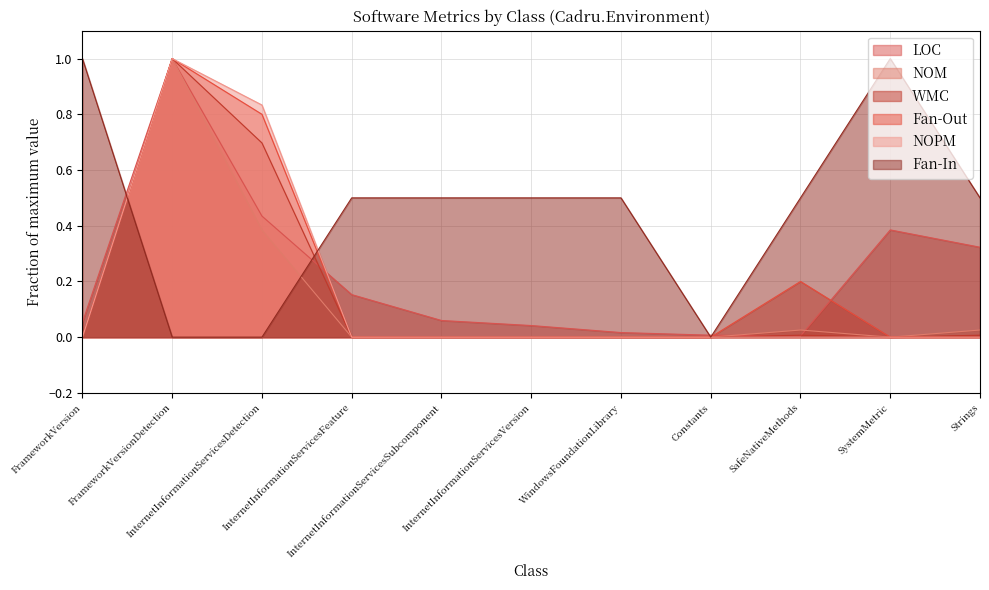

In NOM, how many points are lower than both neighbors (excluding endpoints)?

1